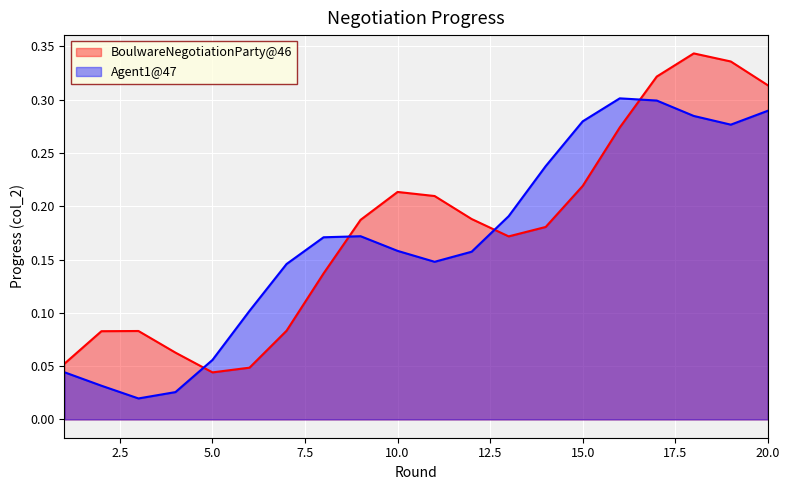

What is the total value across all series at 15?

0.5